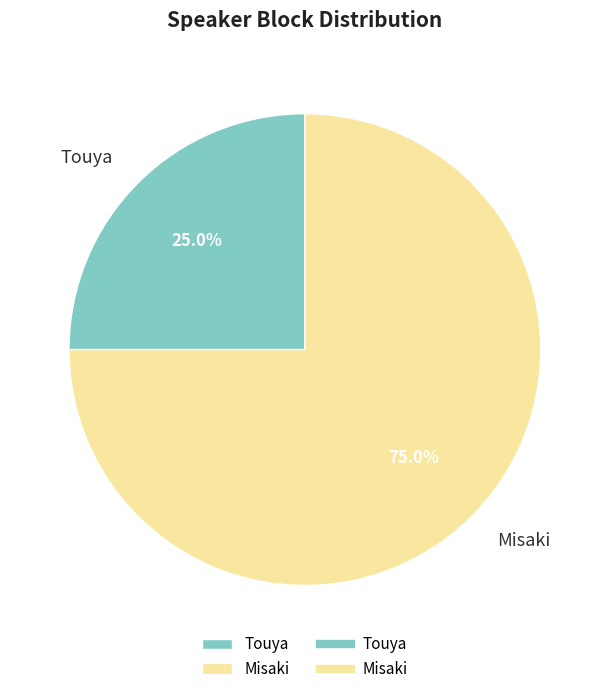

Is there any slice that represents more than half of the pie?

Yes